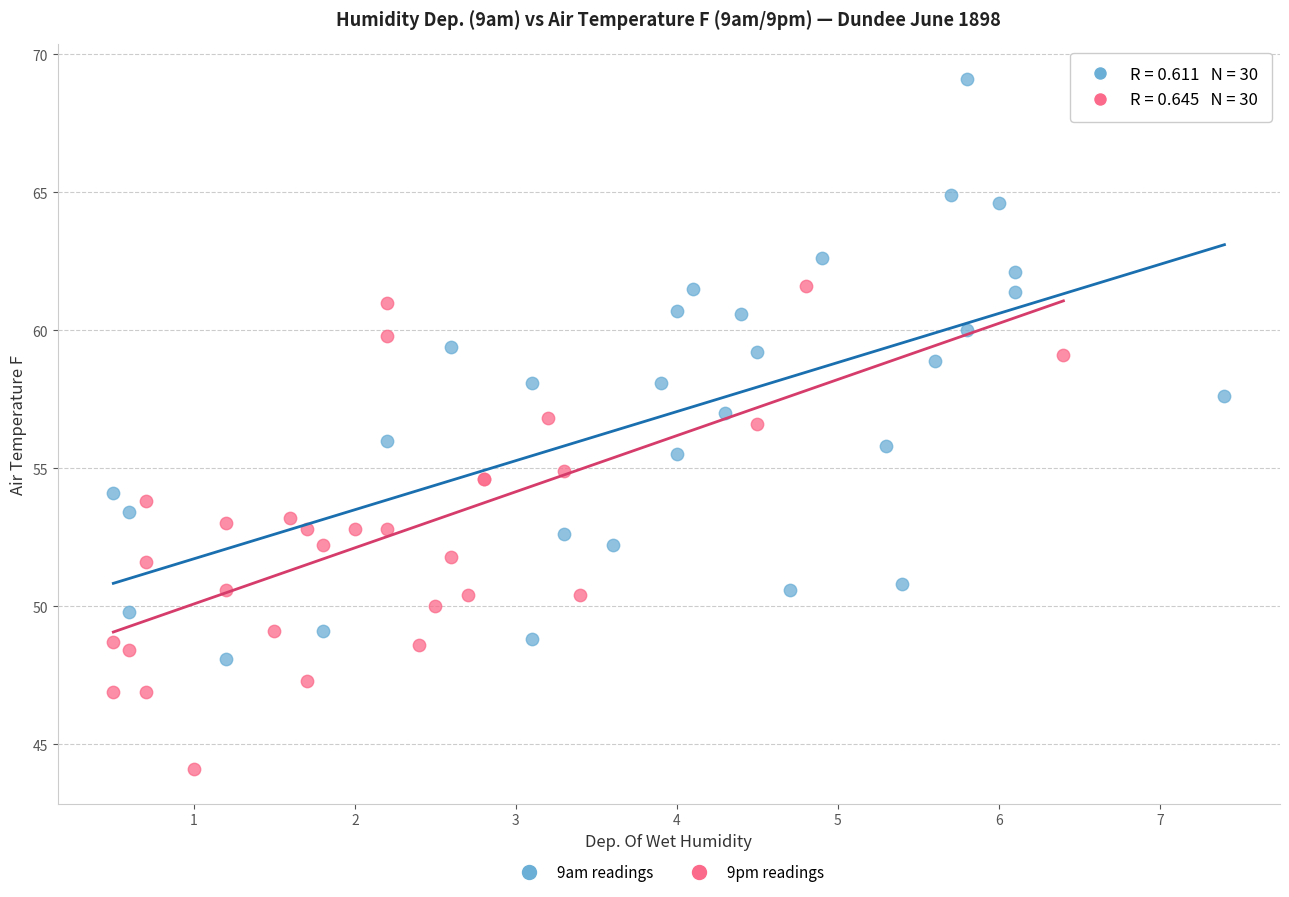

Which series reaches the minimum Y coordinate?

9pm readings